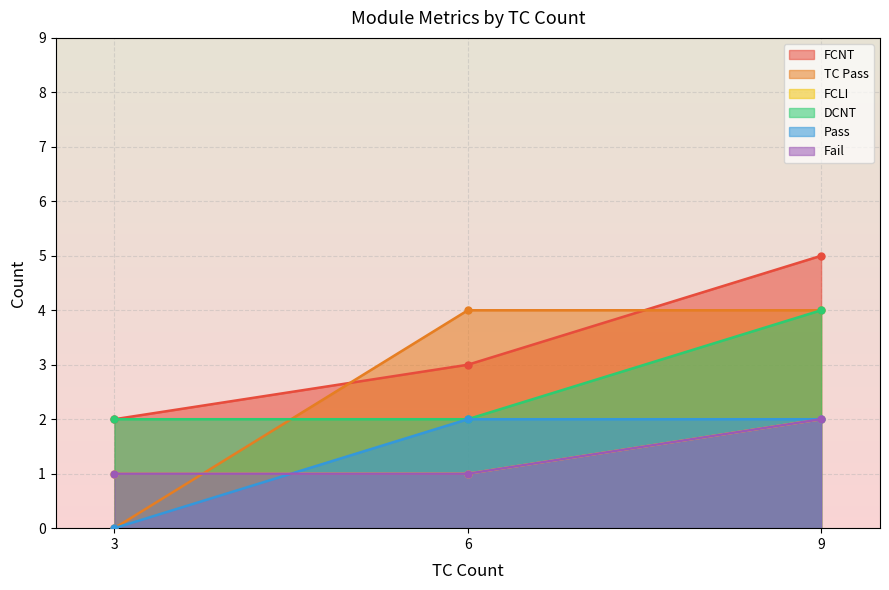

The value of FCLI at 9 is 4. True or false?

False